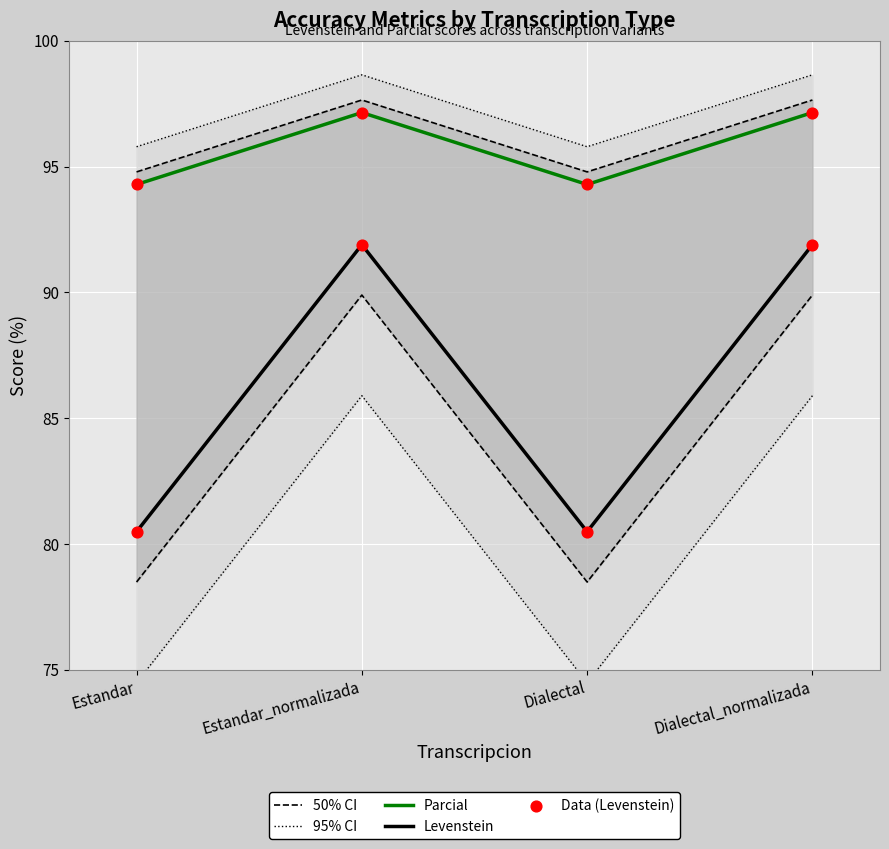

Is the value of Parcial at Dialectal_normalizada greater than the value of 95% CI at Estandar_normalizada?

Yes